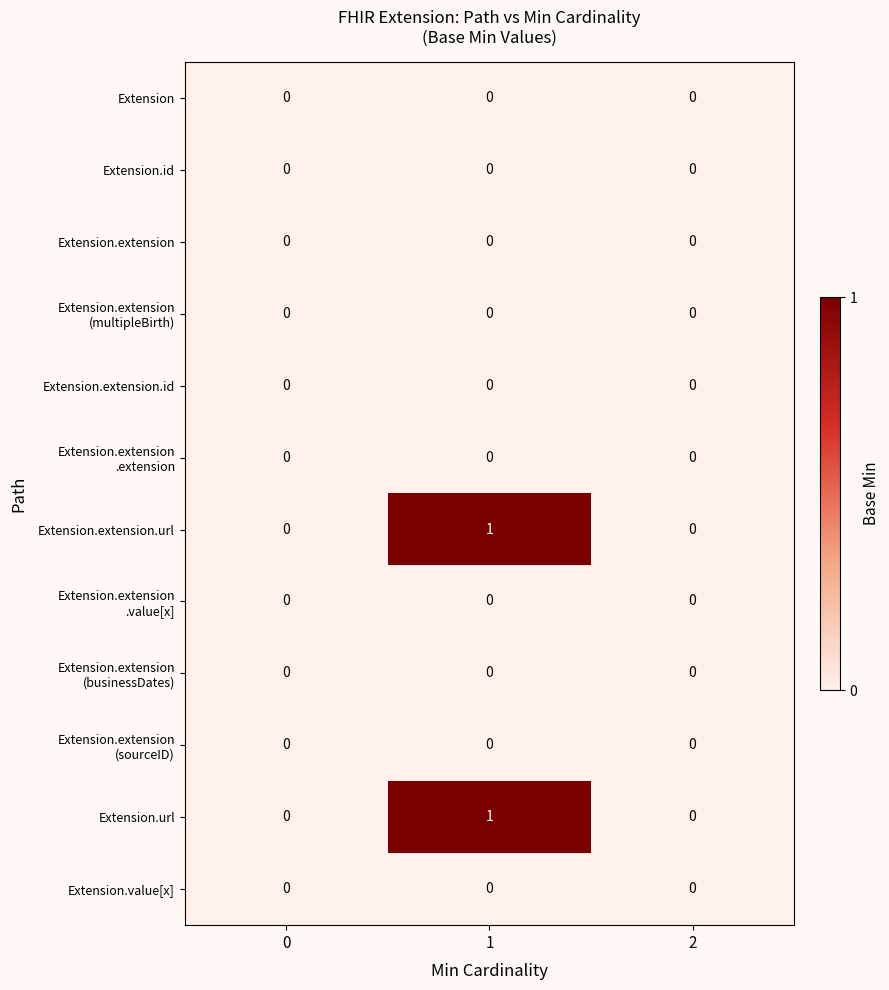

The value of Extension.extension at 1 is 0. True or false?

True